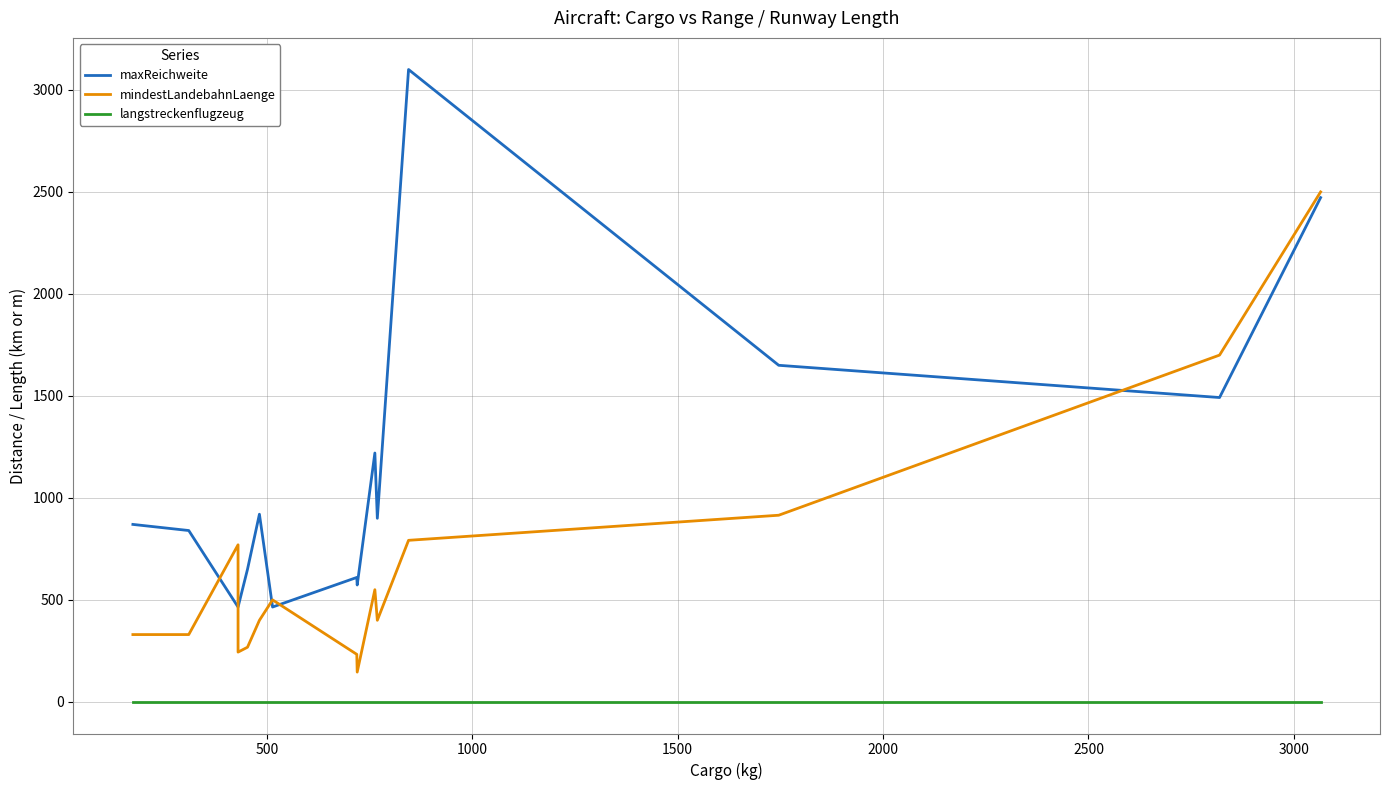

At how many categories does at least one series exceed 631?

11